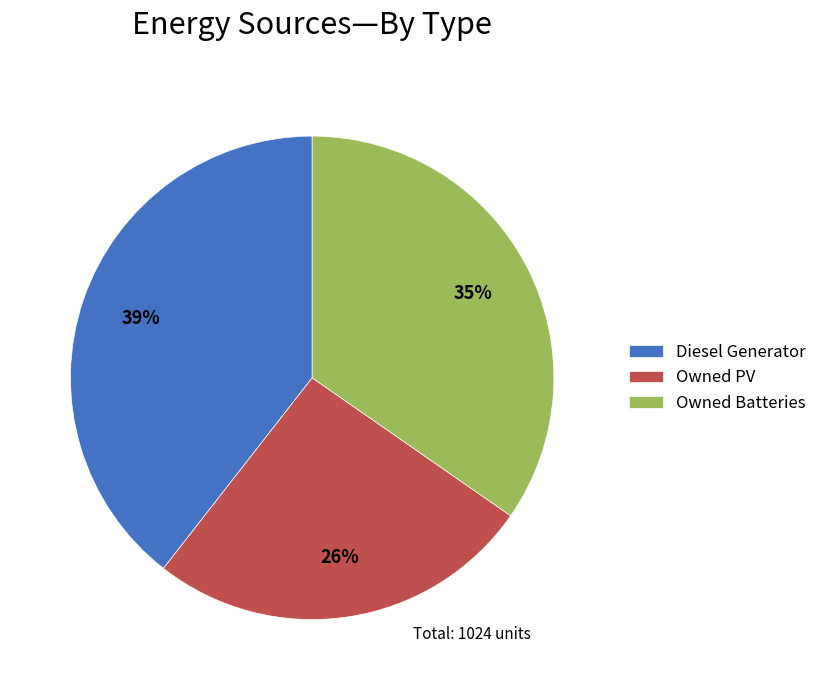

Which category has the smallest portion of the pie?

Owned PV